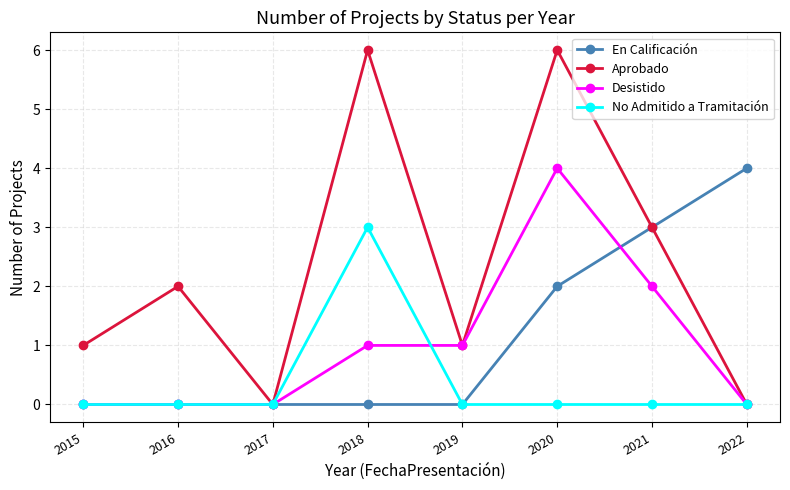

Which series has the largest total across all categories?

Aprobado